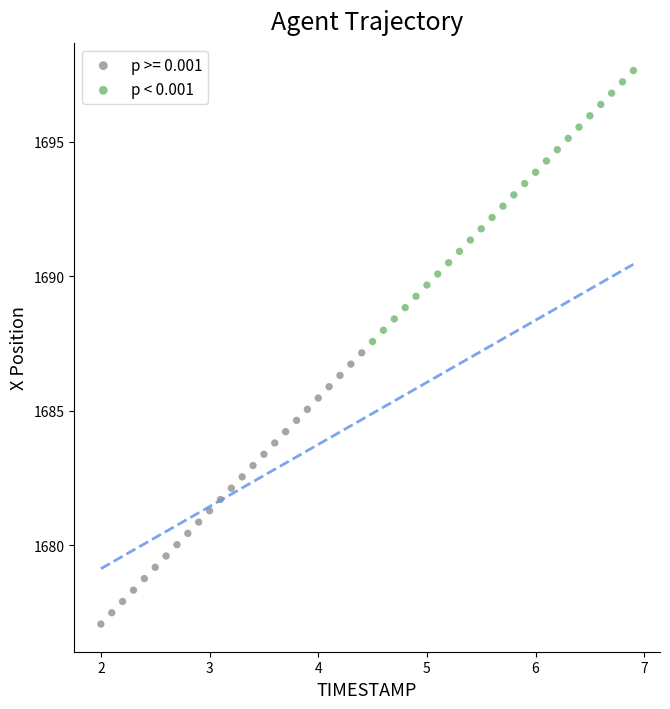

Which series has the largest Y range (max minus min)?

p >= 0.001